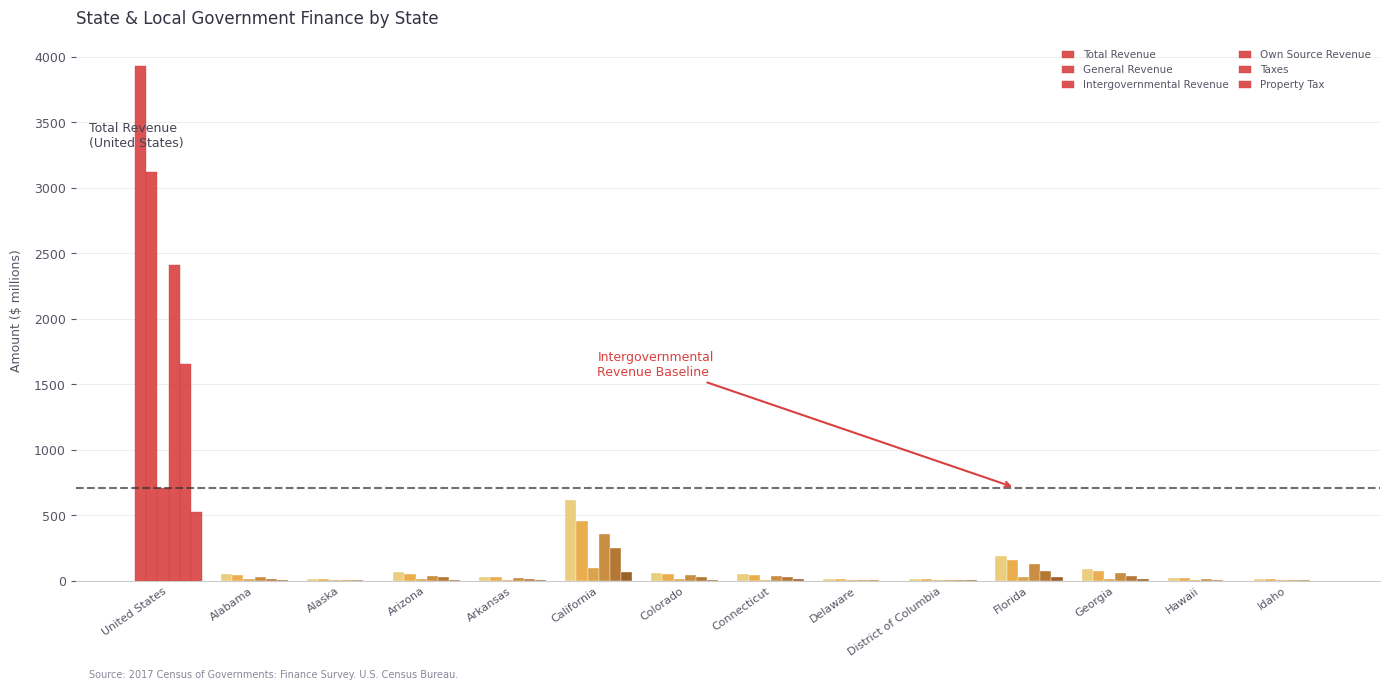

What is the maximum value shown in the chart?

3930.3